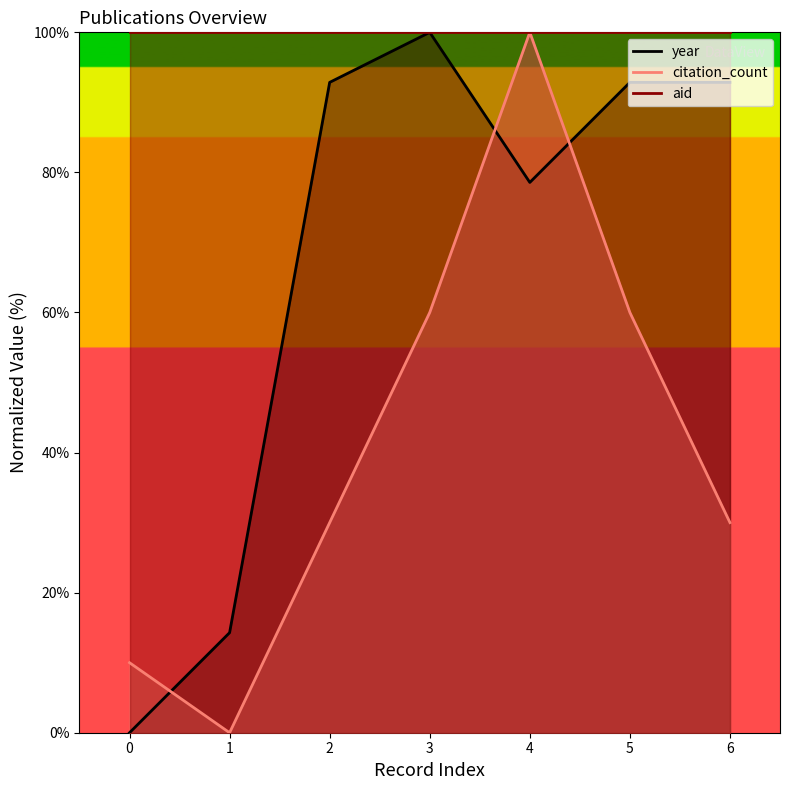

What is the maximum value for year?

100.0